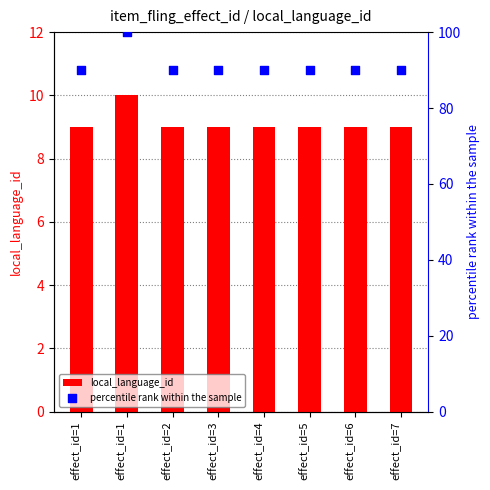

At which category is the sum across all series the highest?

effect_id=1